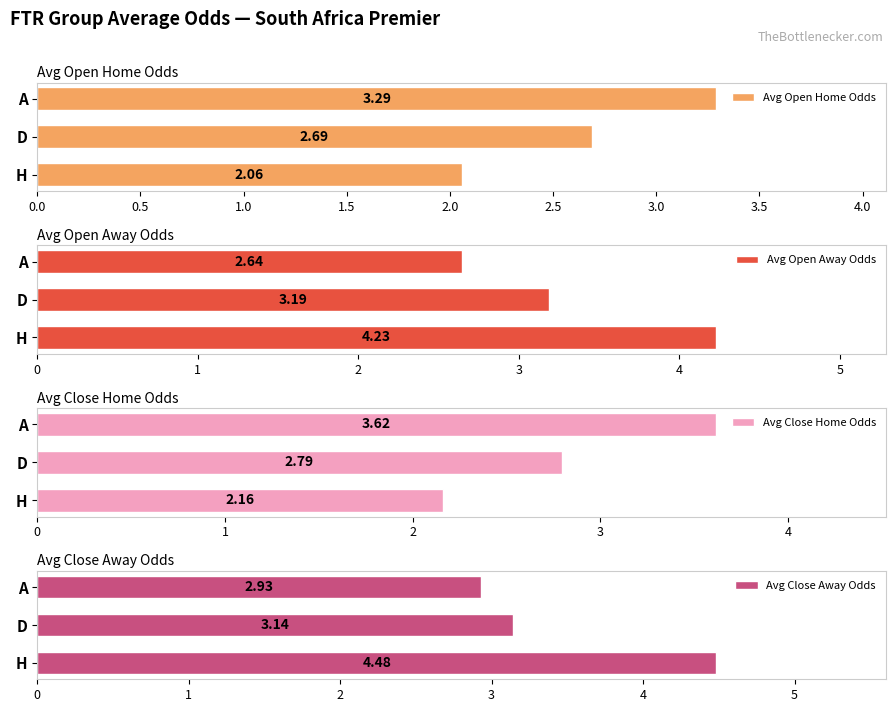

How many bars are there in total?

12